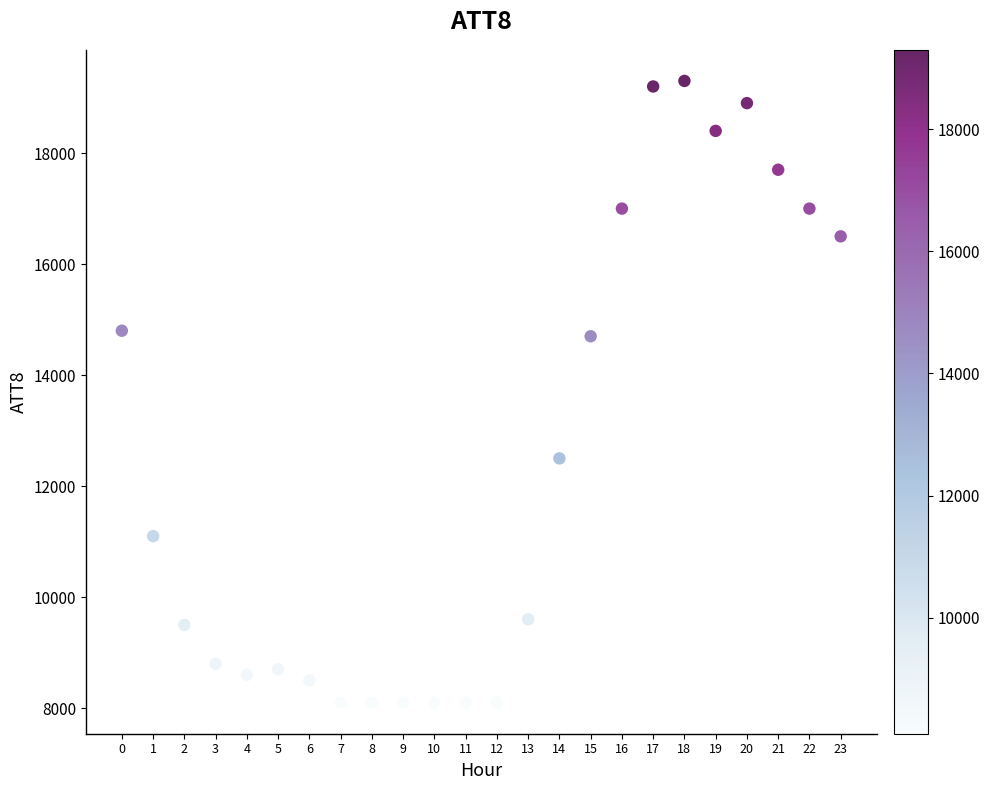

What is the range of Y values (max minus min)?

11200